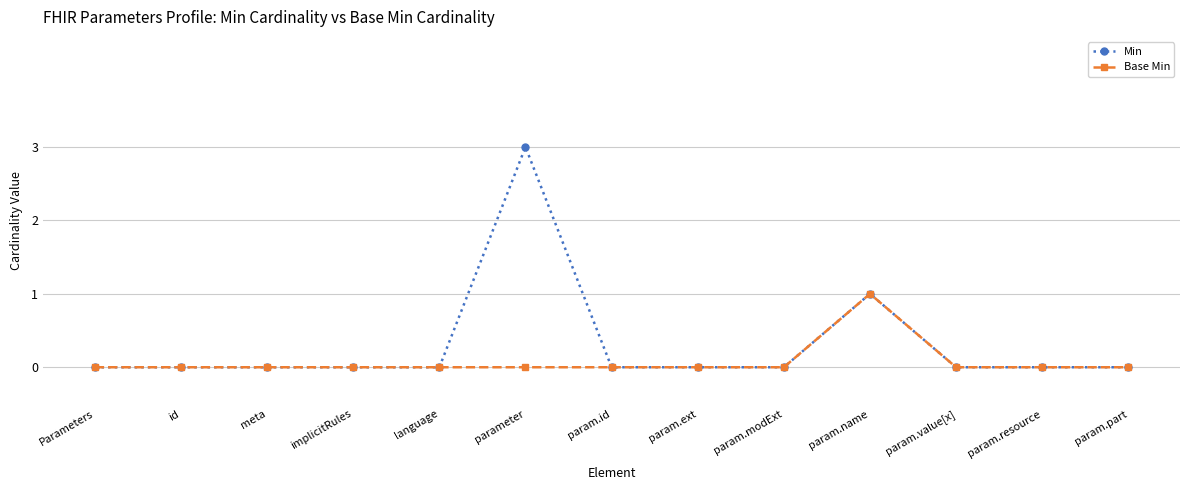

Rank the series by their maximum value, from highest to lowest.

Min, Base Min